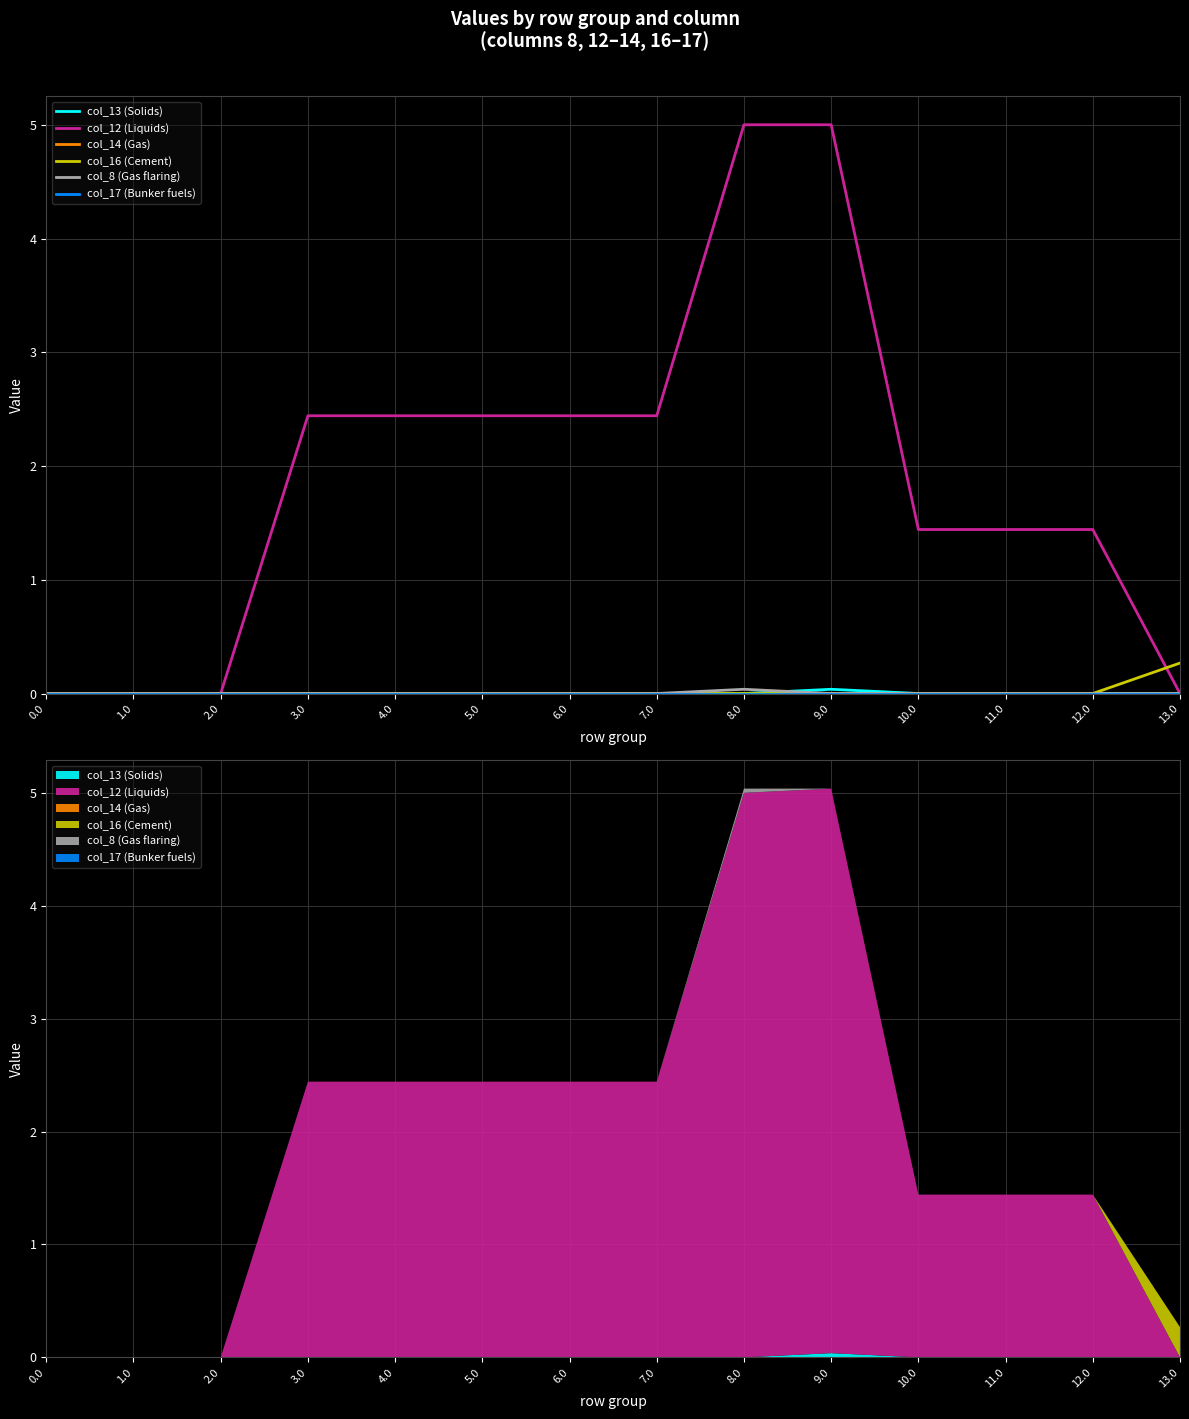

What is the label of the 4th point from the left?

3.0